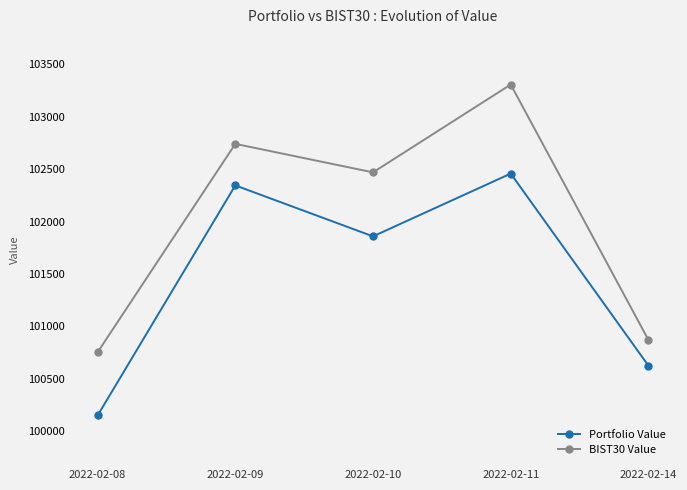

Reading left to right, extract all data points from this chart.

Portfolio Value: 2022-02-08=100148.8	2022-02-09=102345.0	2022-02-10=101858.6	2022-02-11=102457.7	2022-02-14=100624.2
BIST30 Value: 2022-02-08=100752.2	2022-02-09=102741.4	2022-02-10=102469.5	2022-02-11=103307.8	2022-02-14=100870.0